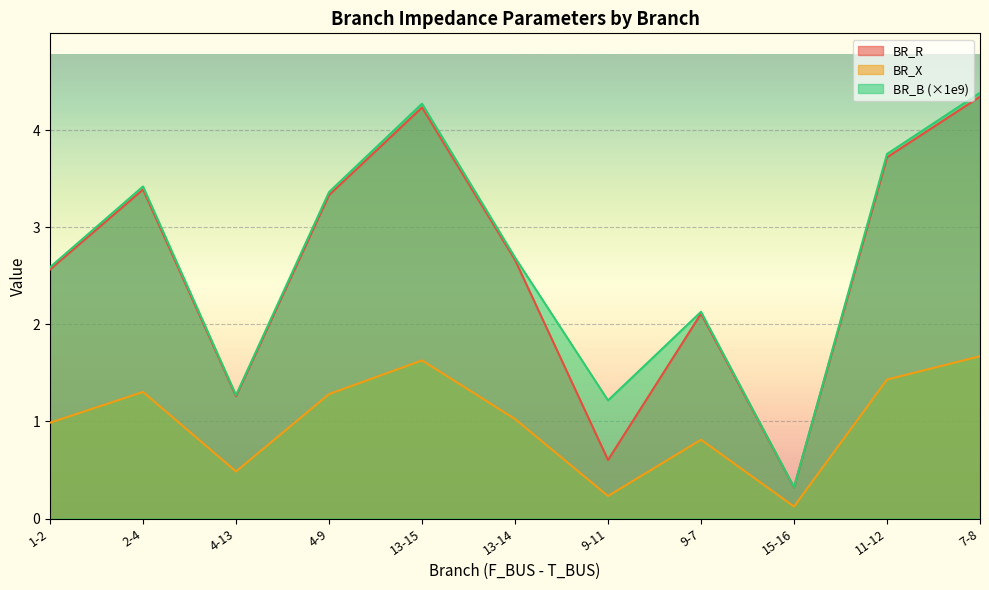

What is the approximate value of BR_B at 13-15?

4.3